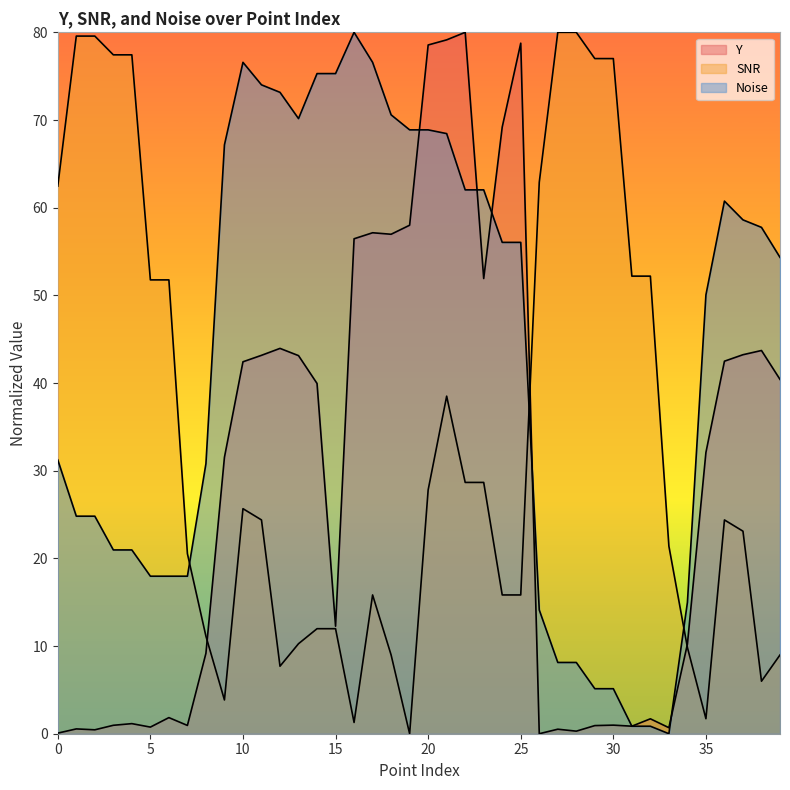

Rank the series at 26 from highest to lowest value.

SNR, Noise, Y